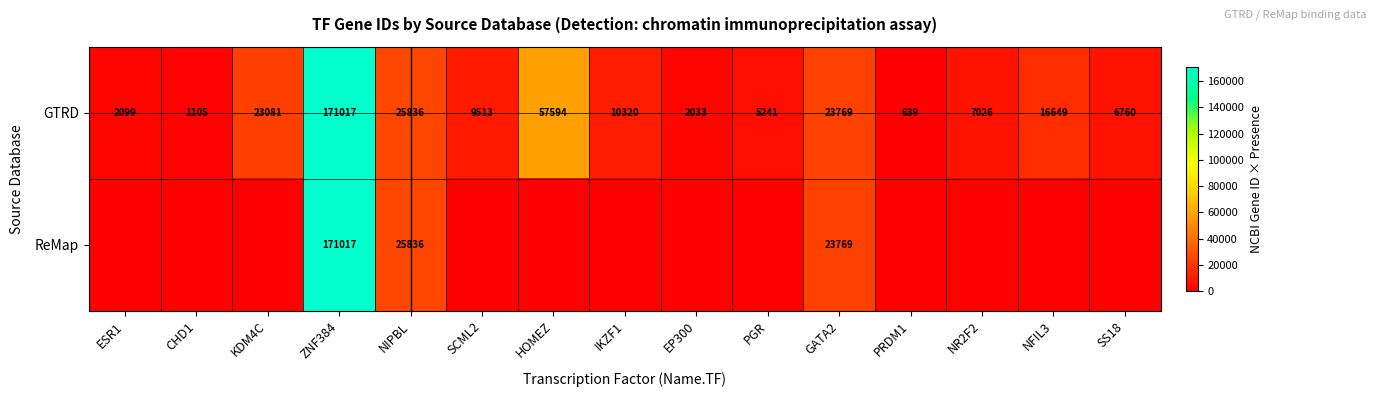

What is the maximum value for GTRD?

171017